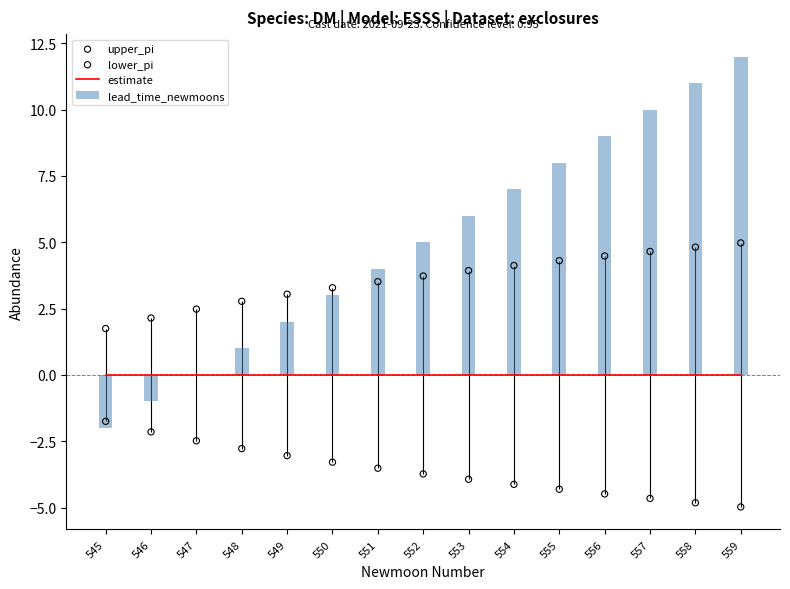

Which series contains the highest Y value?

lead_time_newmoons